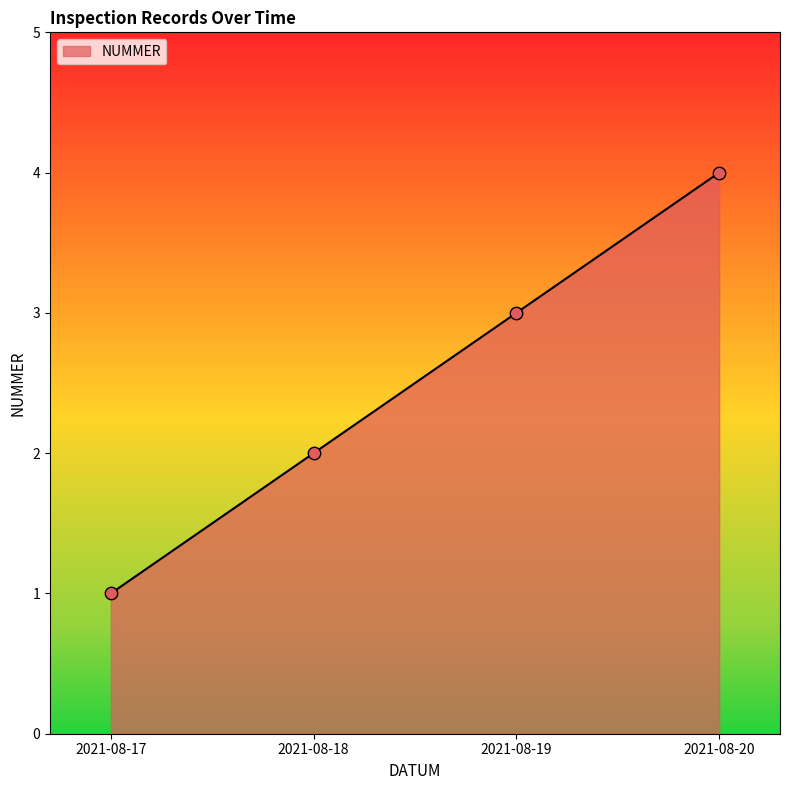

Between 2021-08-18 and 2021-08-17, which is larger?

2021-08-18